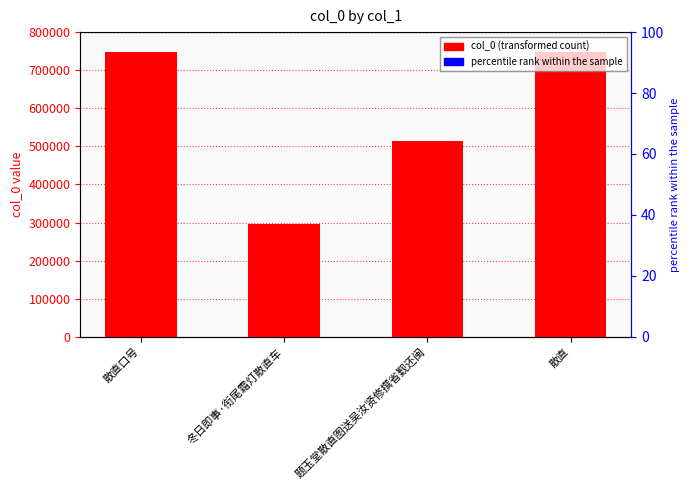

At which label does the data first exceed 747364?

散直口号